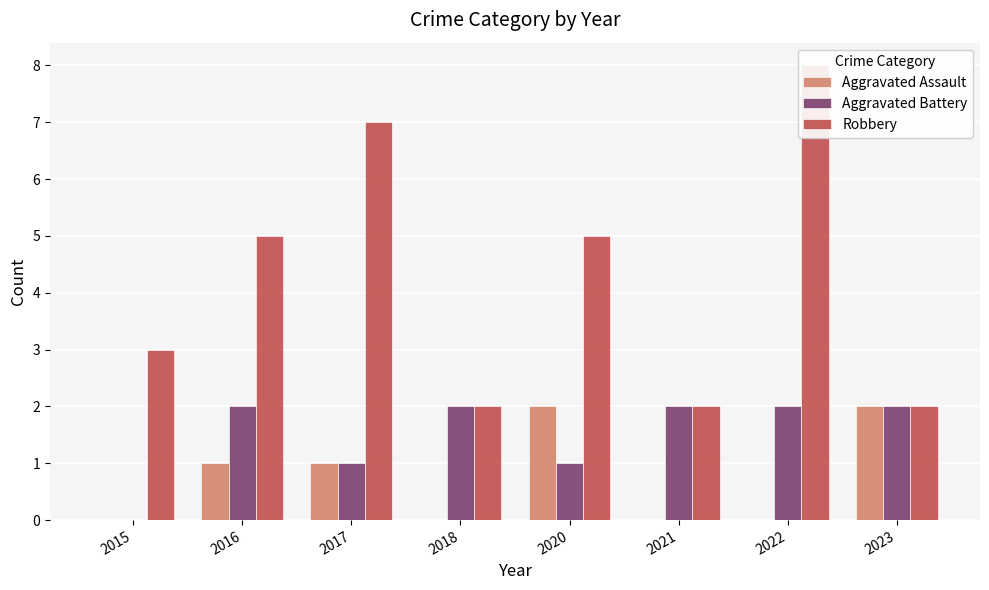

What is the value of the Aggravated Battery bar at the 5th from the left?

1